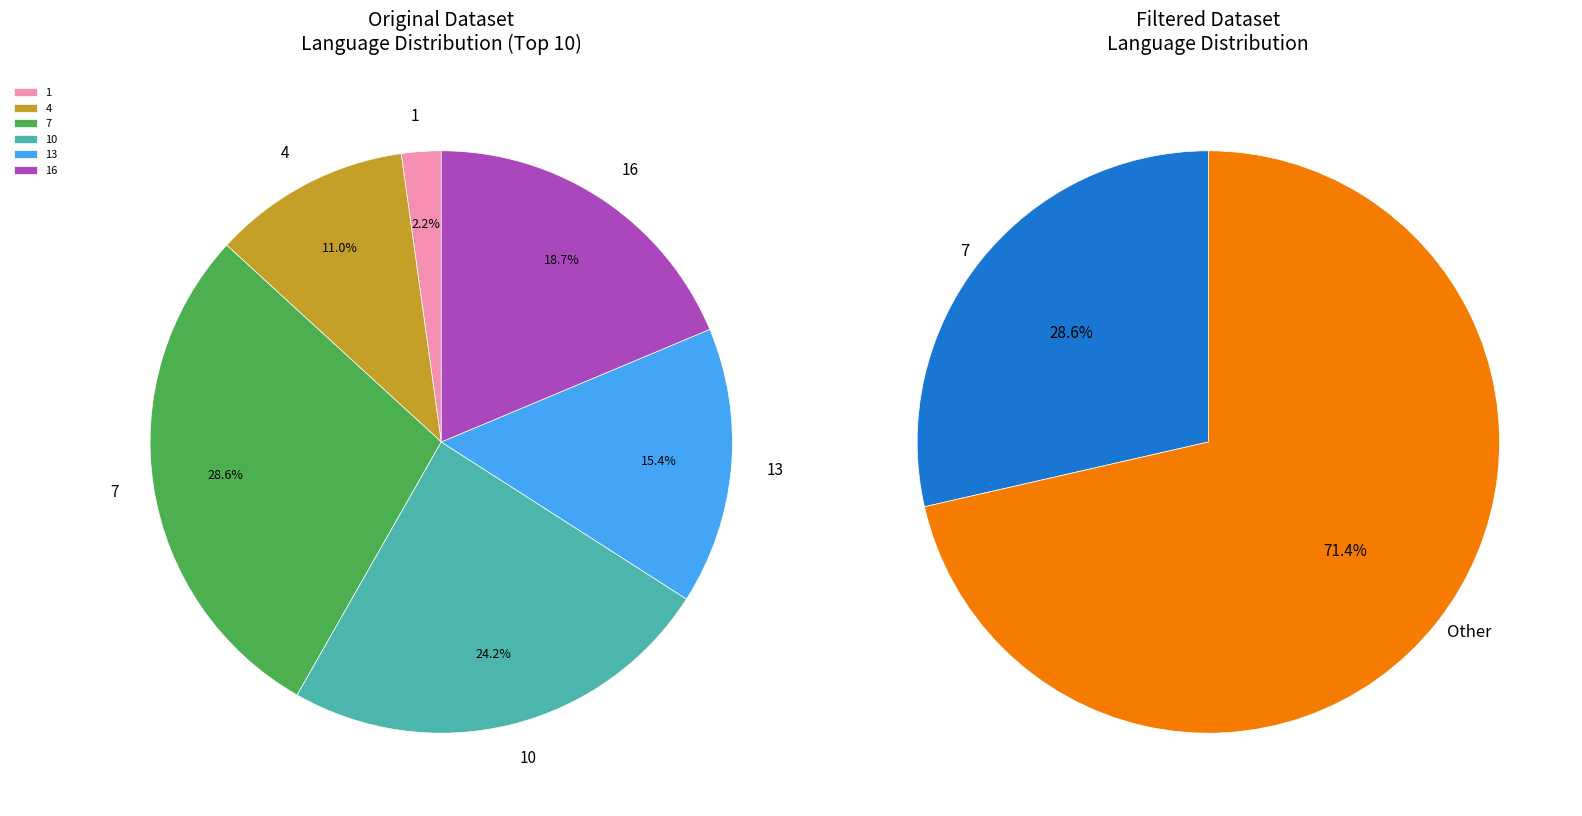

What portion of the pie excludes 1?

97.8%